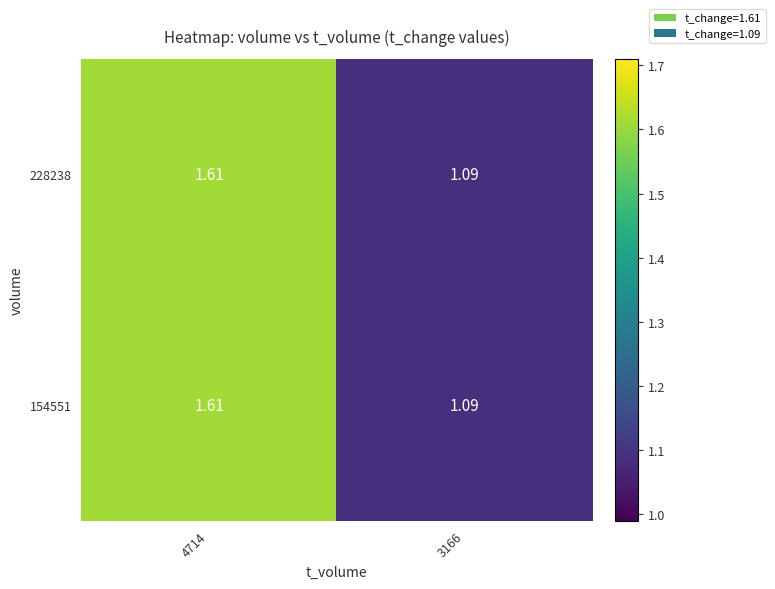

What is the total value across all series at 3166?

2.2